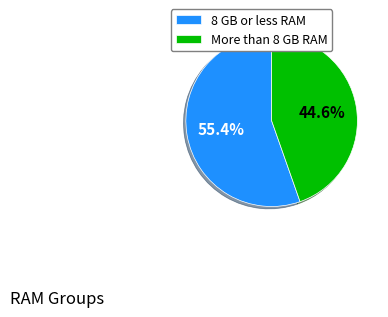

Rank the categories by value from lowest to highest.

More than 8 GB RAM, 8 GB or less RAM